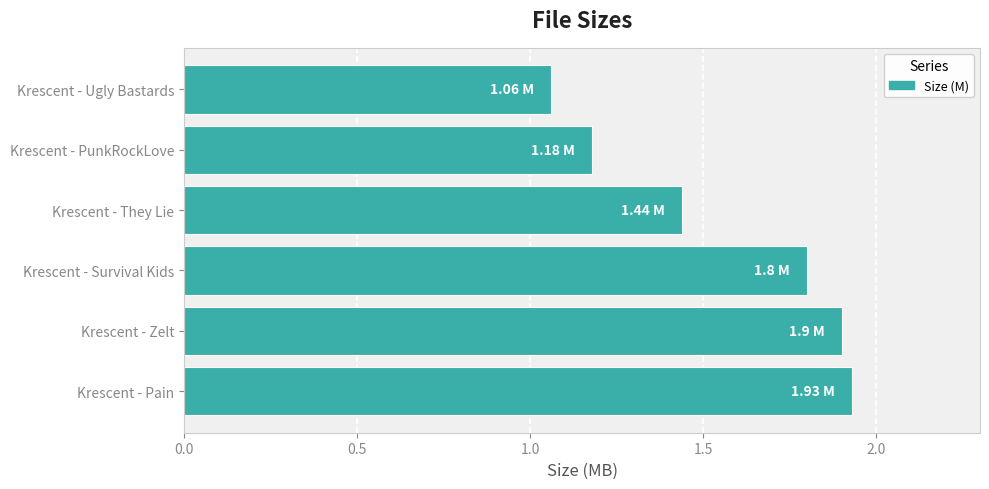

List the labels in order of value, smallest first.

Krescent - Ugly Bastards, Krescent - PunkRockLove, Krescent - They Lie, Krescent - Survival Kids, Krescent - Zelt, Krescent - Pain